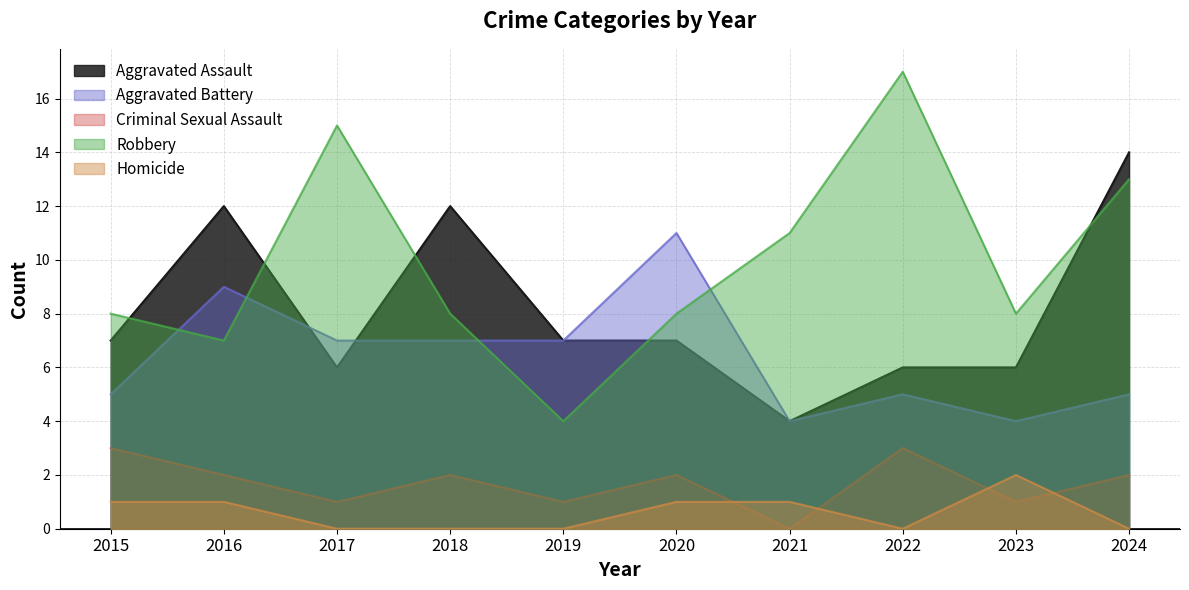

True or false: Homicide and Aggravated Assault cross at least once.

False